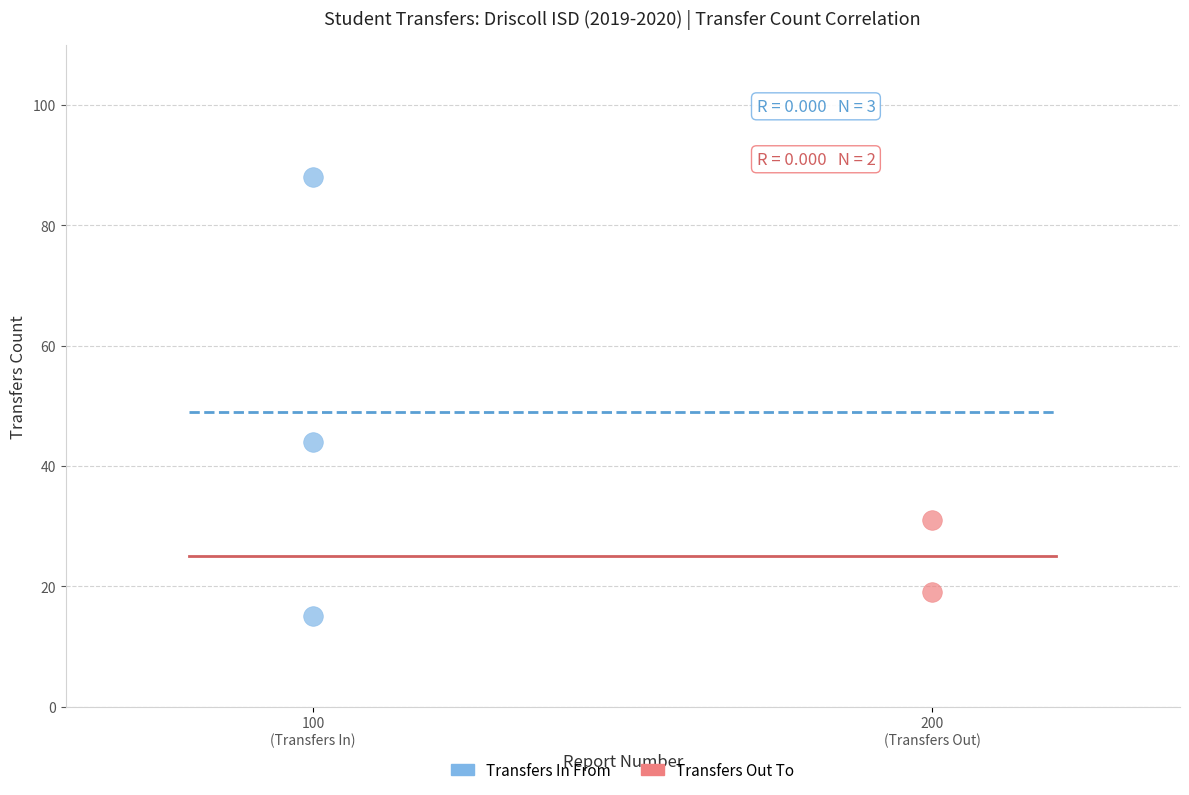

What are all the series names shown in the legend?

Transfers In From, Transfers Out To